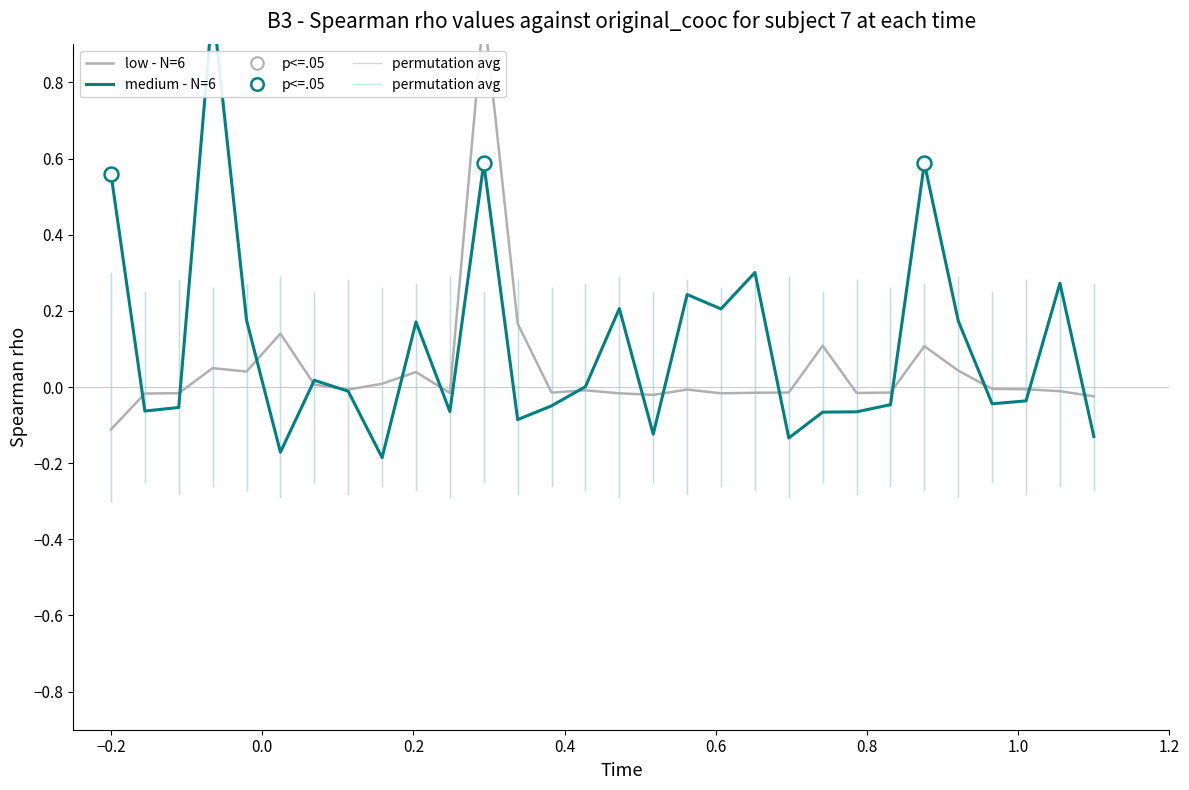

List the series in order of their overall mean, lowest first.

low - N=6, medium - N=6